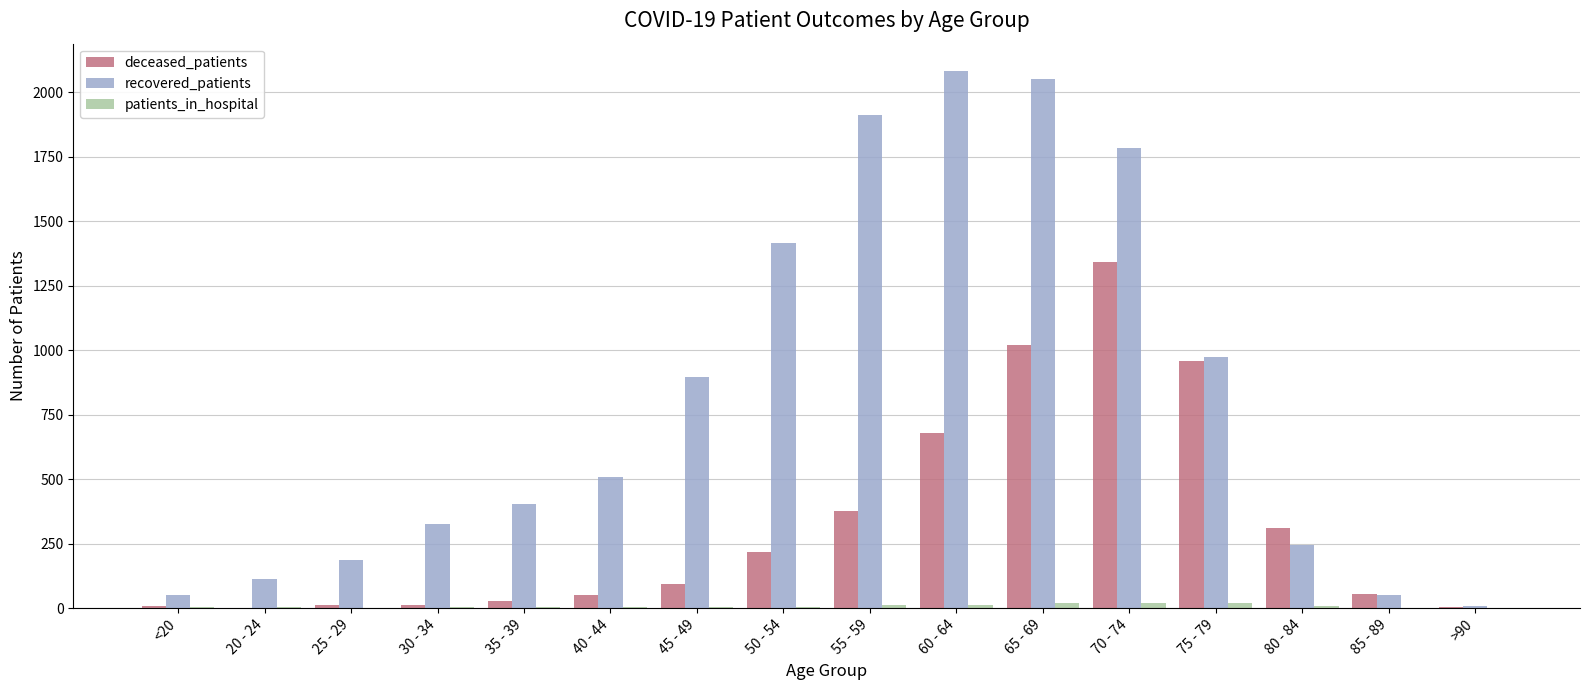

Which series has the largest total across all categories?

recovered_patients